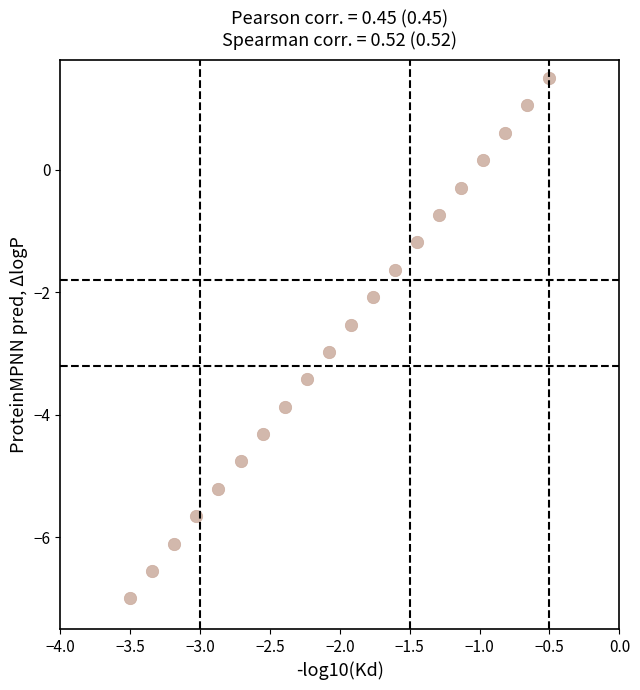

What is the range of Y values (max minus min)?

8.5